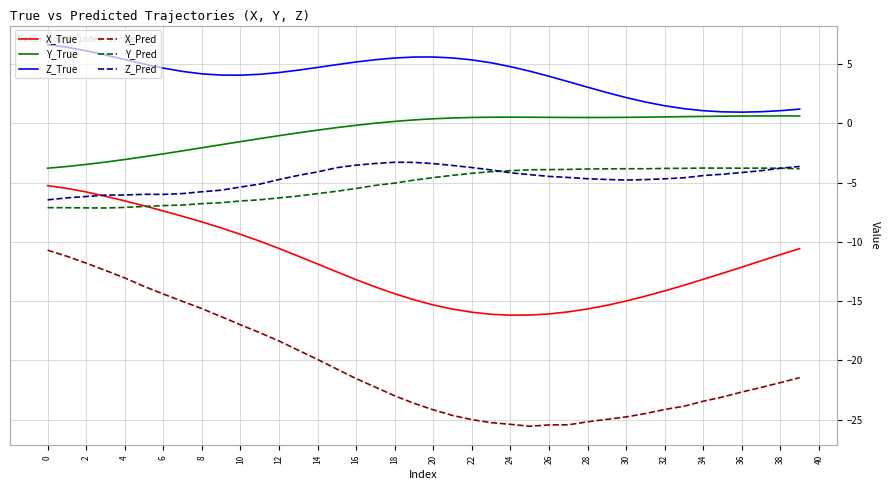

What is the lowest value of the Y_Pred series?

-7.1